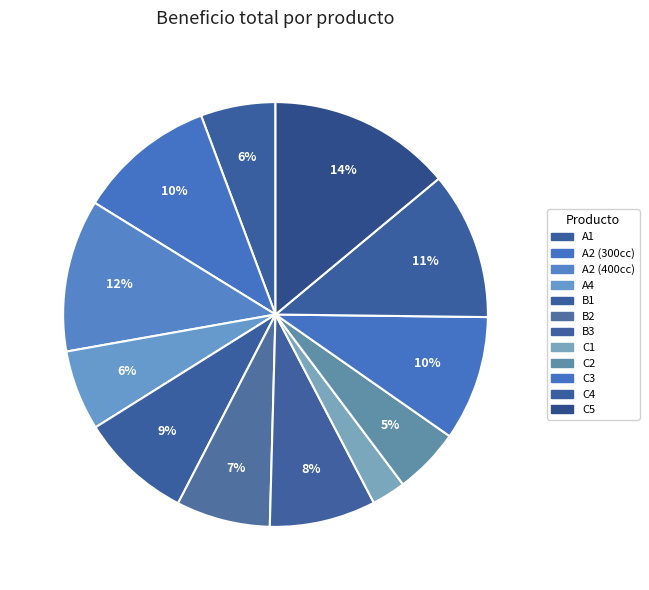

To the nearest percent, what portion does B2 represent?

7%